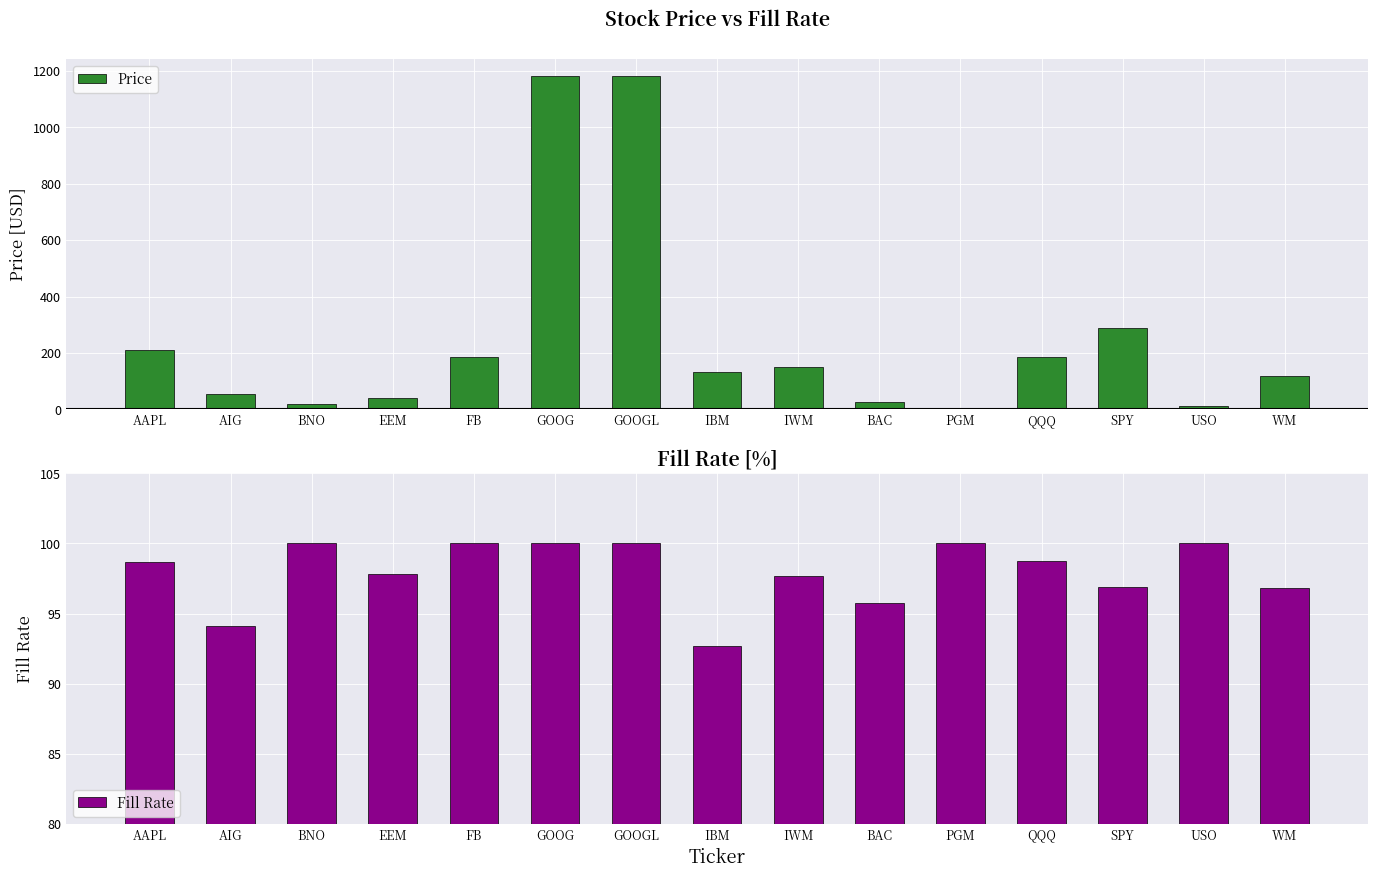

What value does the Fill Rate series have at AAPL?

98.7